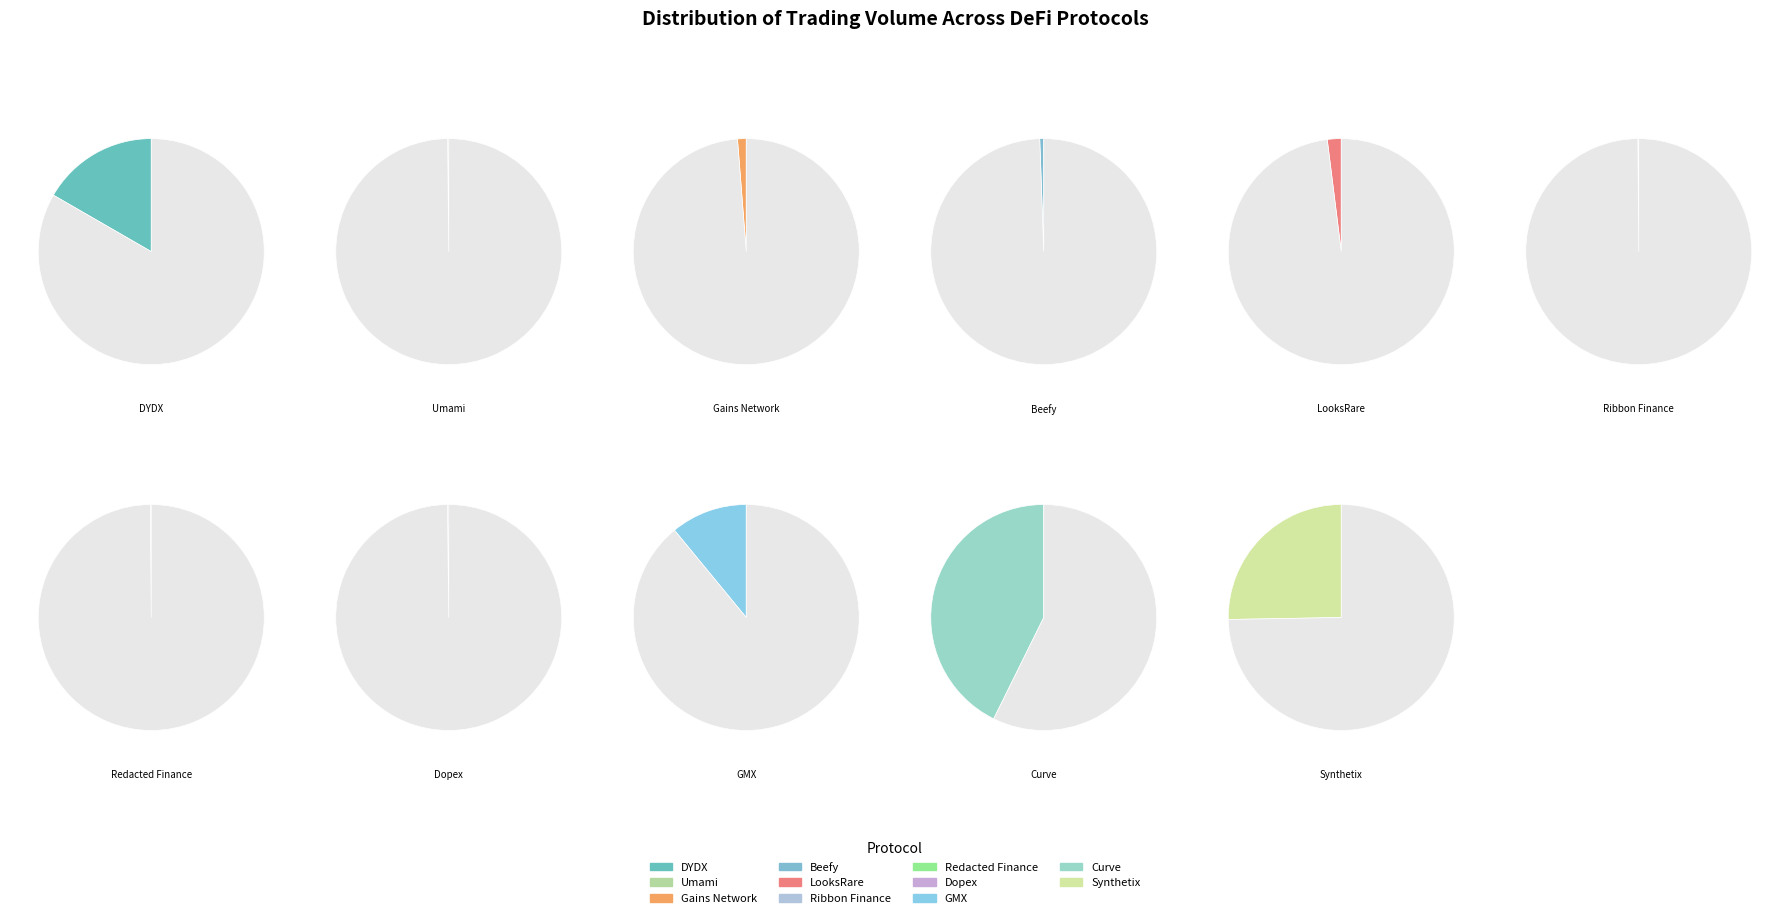

What portion of the pie excludes GMX?

89.0%